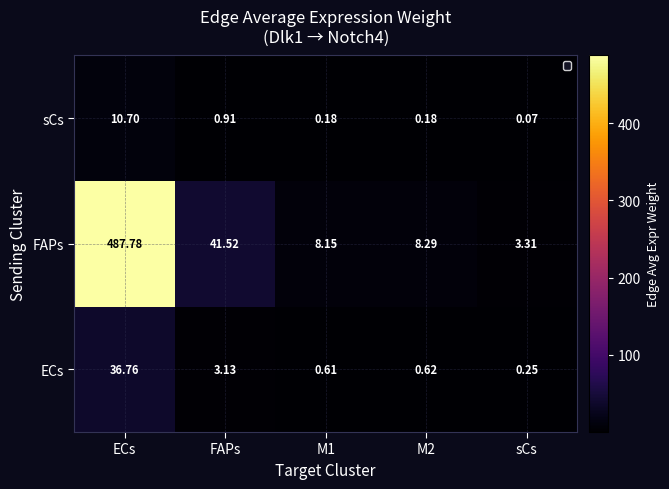

Rank the series at sCs from lowest to highest value.

sCs, ECs, FAPs